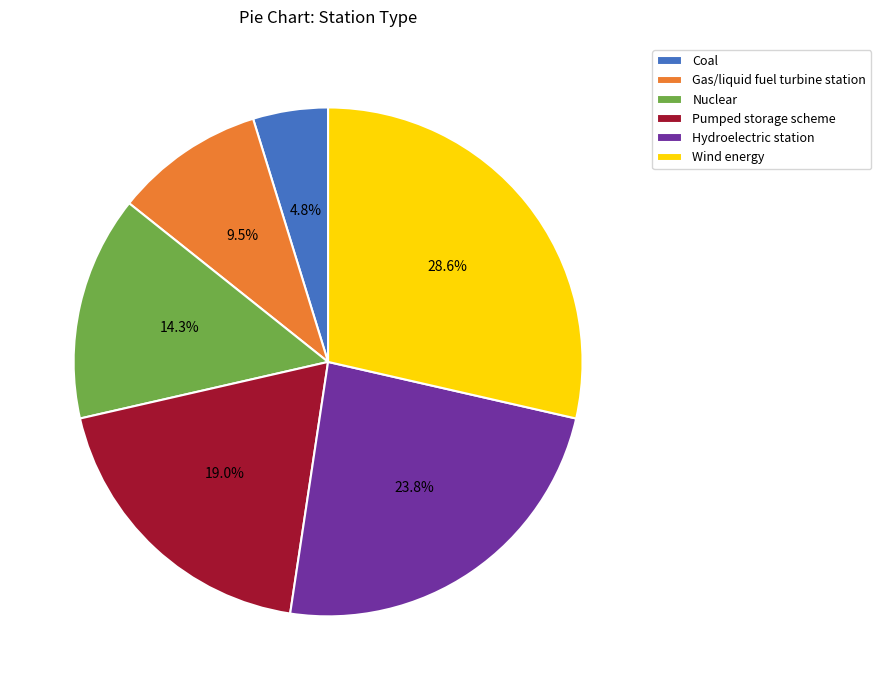

Rank the categories by value from highest to lowest.

Wind energy, Hydroelectric station, Pumped storage scheme, Nuclear, Gas/liquid fuel turbine station, Coal